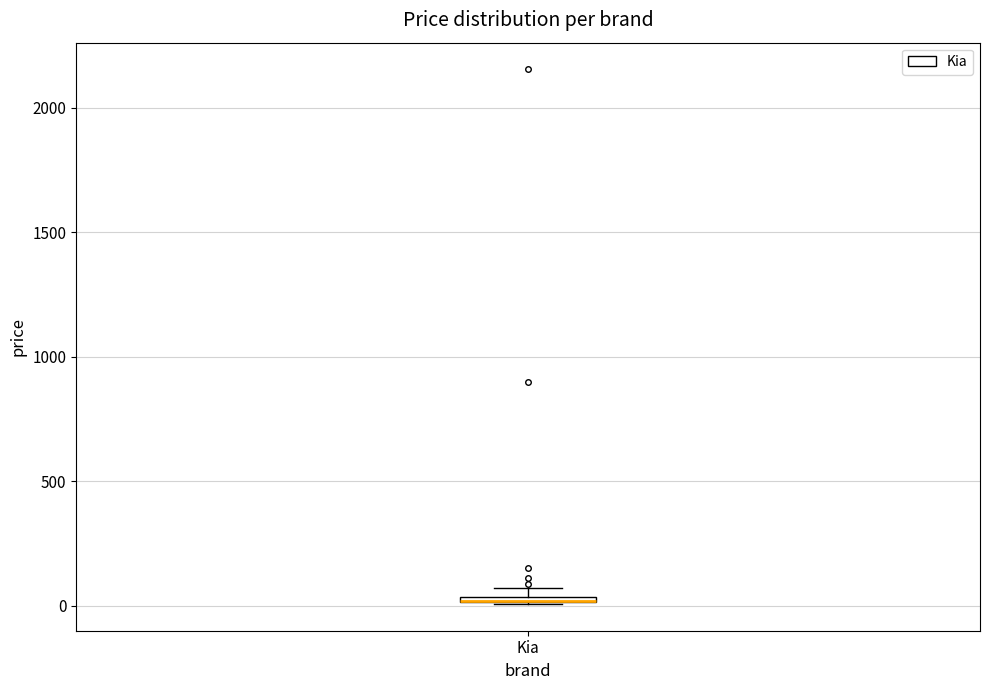

Where is the lower edge of the box for Kia on the y-axis? The values are not printed on the chart, so give them approximately, as read against the axis.

0